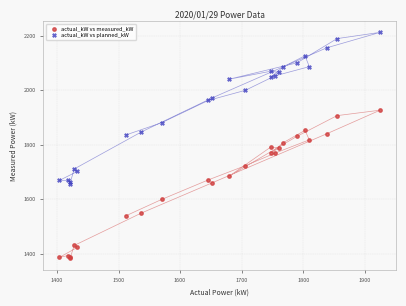

What are all the series names shown in the legend?

actual_kW vs measured_kW, actual_kW vs planned_kW